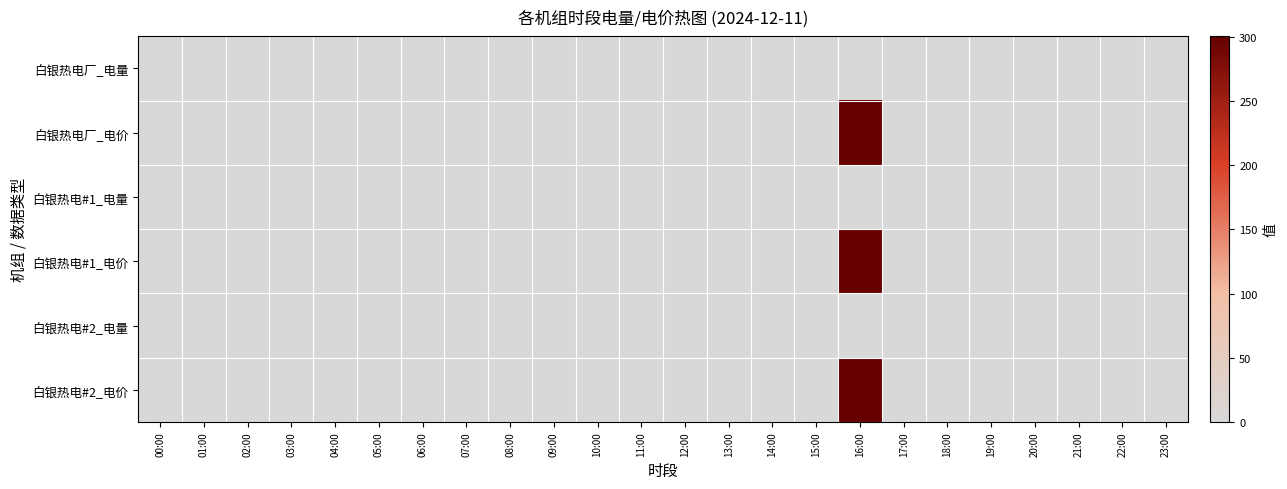

At which category is the sum across all series the highest?

16:00